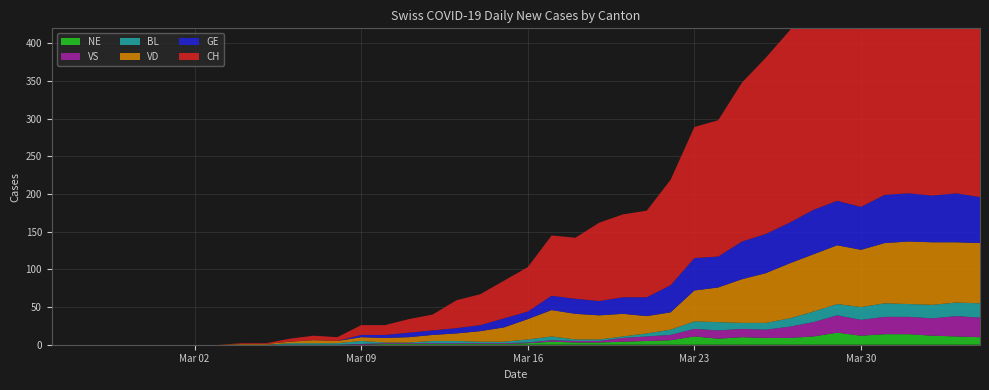

Reading left to right, transcribe all the data shown in this chart.

CH: 0	0	0	0	0	0	0	0	1	1	4	6	5	13	13	18	21	37	41	50	59	80	81	104	110	115	140	174	181	211	234	255	288	302	337	360	386	393	401	398
GE: 0	0	0	0	0	0	0	0	0	0	0	0	0	3	4	6	6	7	8	12	10	19	20	19	22	25	36	43	41	50	52	54	59	59	57	64	64	62	65	61
VD: 0	0	0	0	0	0	0	0	1	1	2	4	3	5	6	7	8	10	14	19	27	35	34	32	30	23	23	41	46	58	66	73	76	78	76	80	83	83	80	80
BL: 0	0	0	0	0	0	0	0	0	0	2	2	2	4	1	1	3	3	2	2	4	5	2	2	2	4	7	10	11	8	9	11	14	15	17	18	17	18	18	19
VS: 0	0	0	0	0	0	0	0	0	0	0	0	0	1	1	1	1	1	1	1	1	2	2	2	5	6	7	10	11	11	11	15	19	23	21	23	23	23	27	26
NE: 0	0	0	0	0	0	0	0	0	0	0	0	0	0	1	1	1	1	1	1	2	4	3	3	4	5	6	11	8	10	9	9	11	16	12	14	14	12	11	10